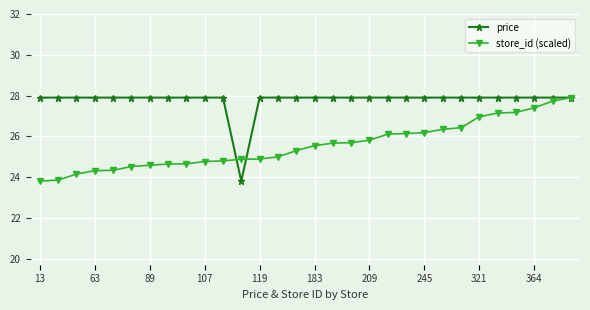

What is the lowest value of the store_id (scaled) series?

23.8